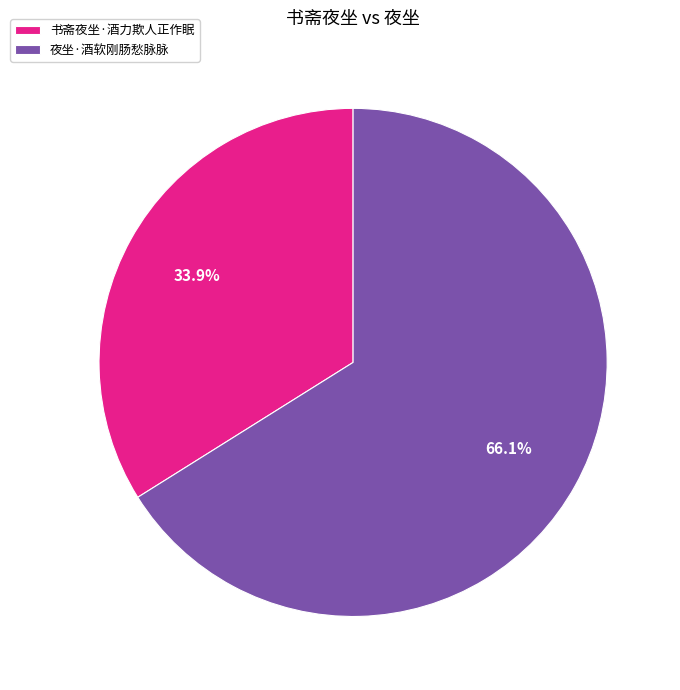

Approximately how many times larger is the value at 书斋夜坐·酒力欺人正作眠 compared to 夜坐·酒软刚肠愁脉脉?

0.5